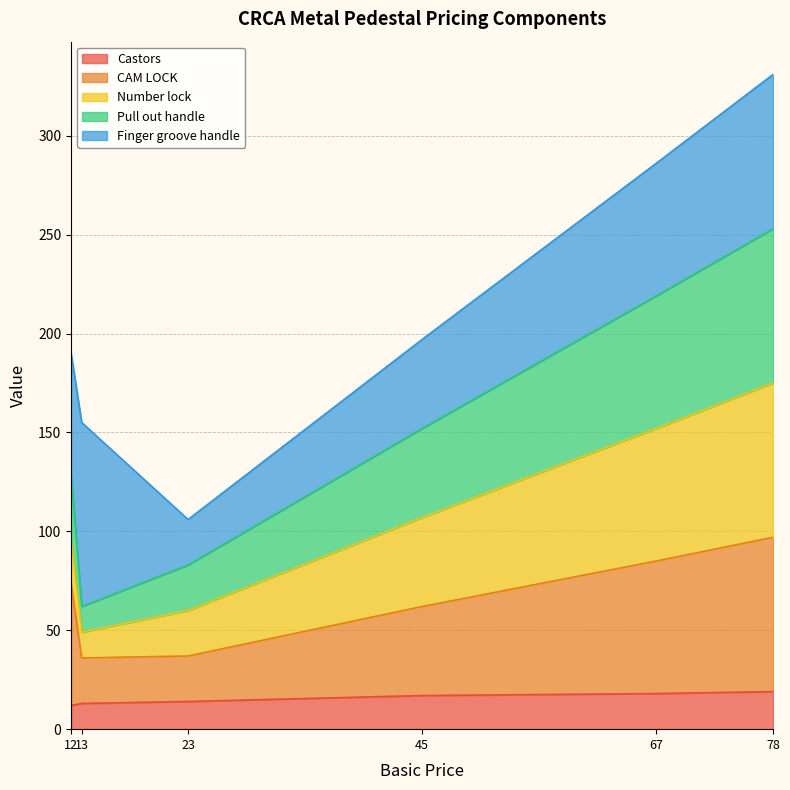

What is the difference between the Pull out handle values at 23 and 67?

136